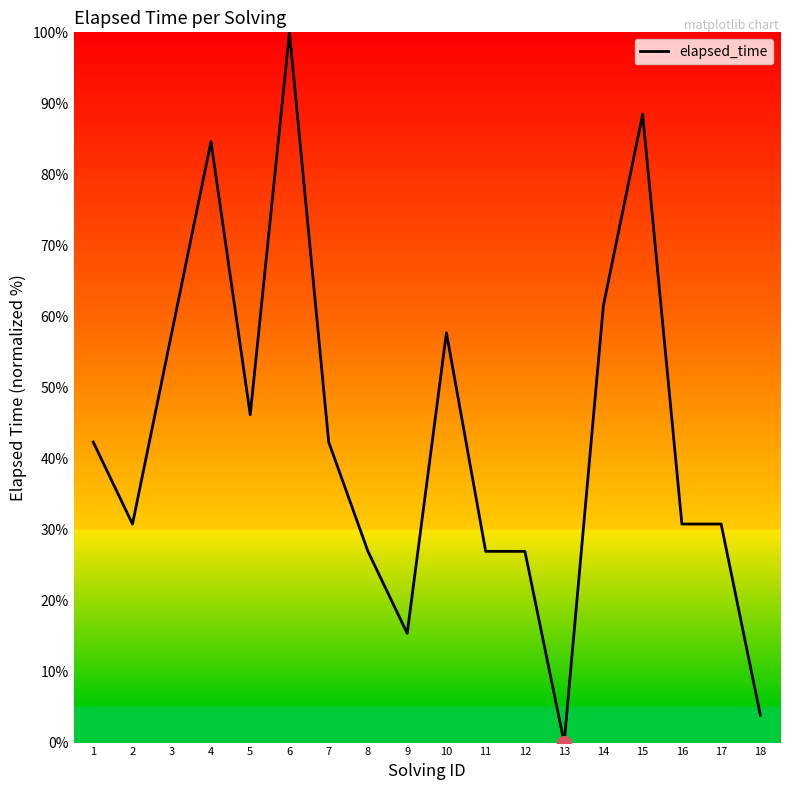

At which category does the chart reach its peak across all series?

6